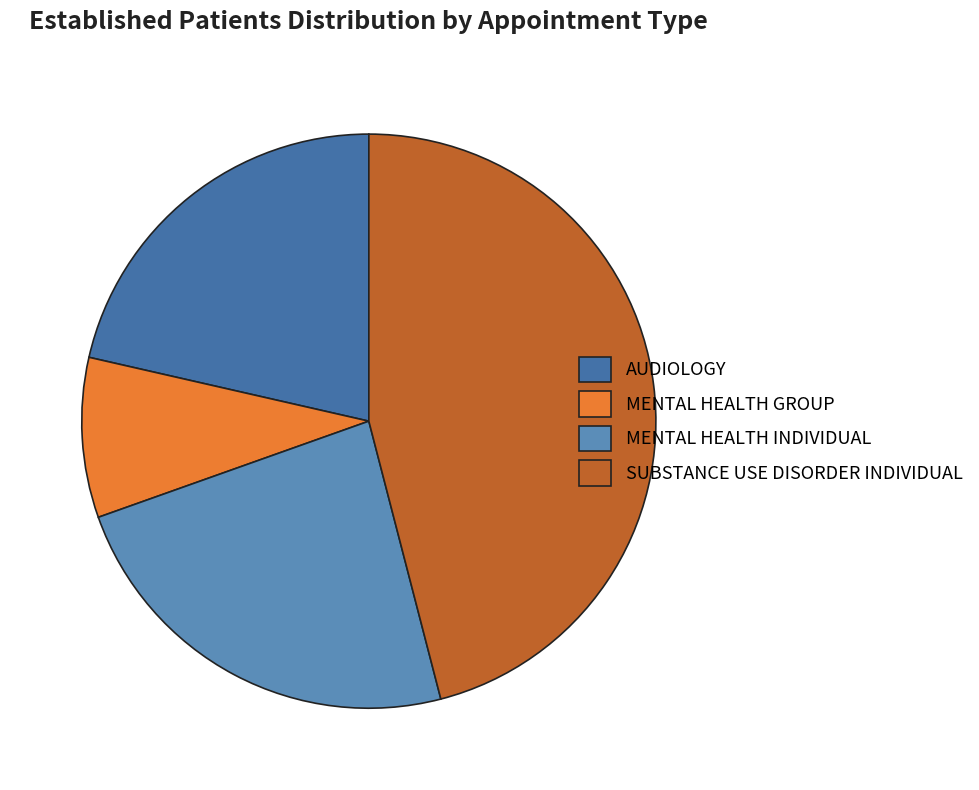

How many segments does this pie chart have?

4